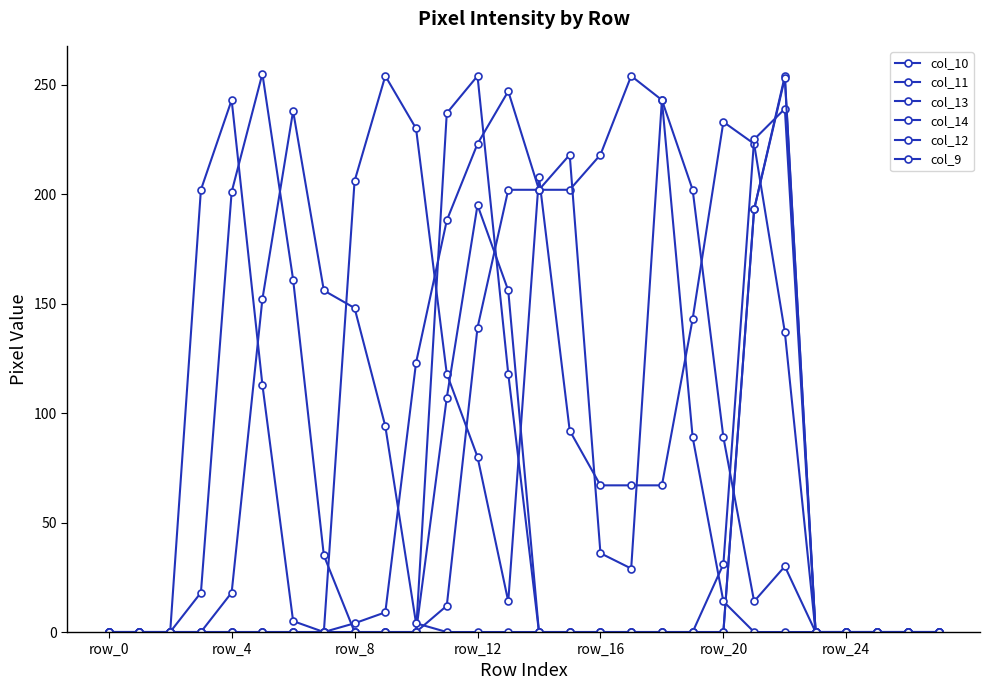

Does the chart have visible grid lines?

No